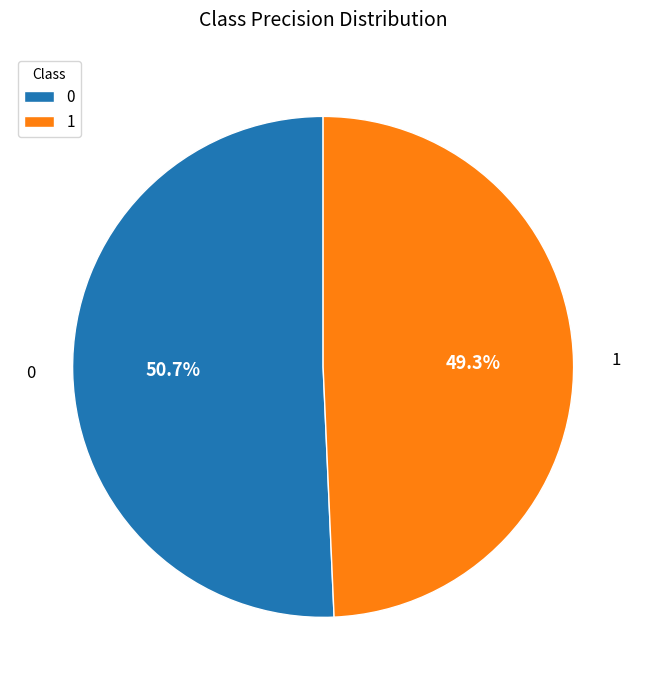

Rank the categories by value from highest to lowest.

0, 1